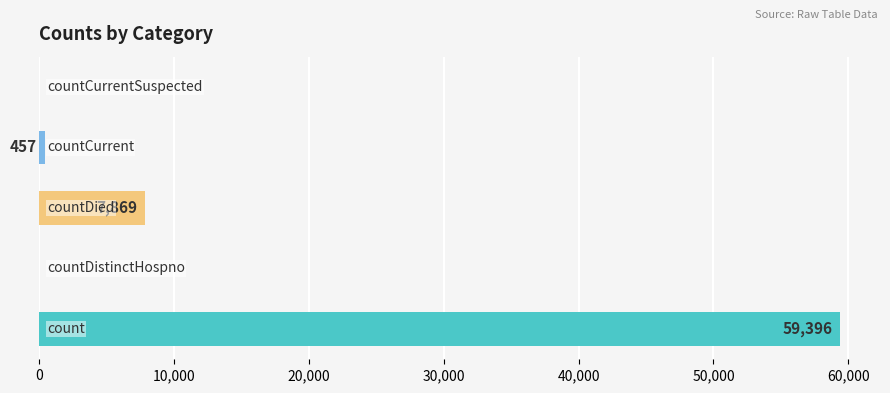

What is the sum of all values?

67722